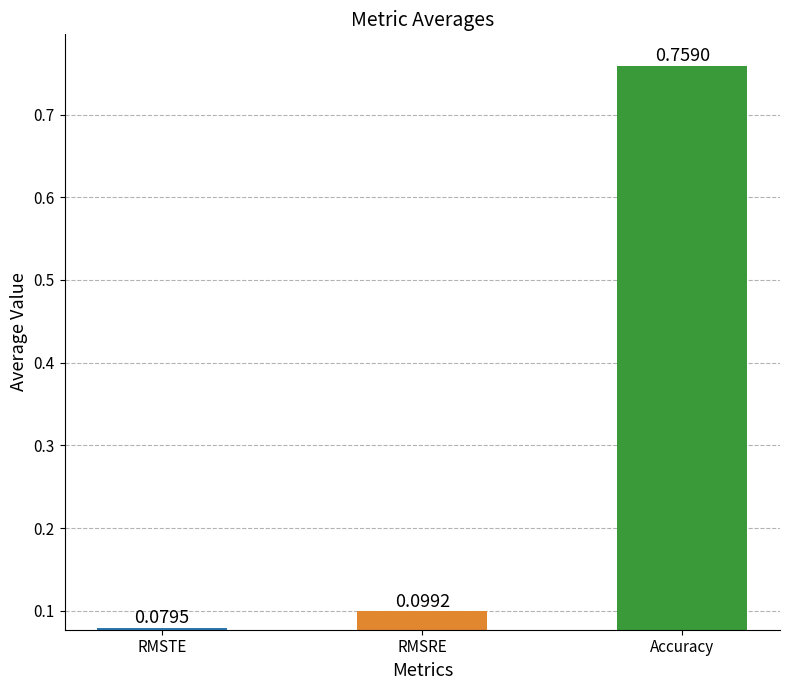

How many data points does each series have?

3